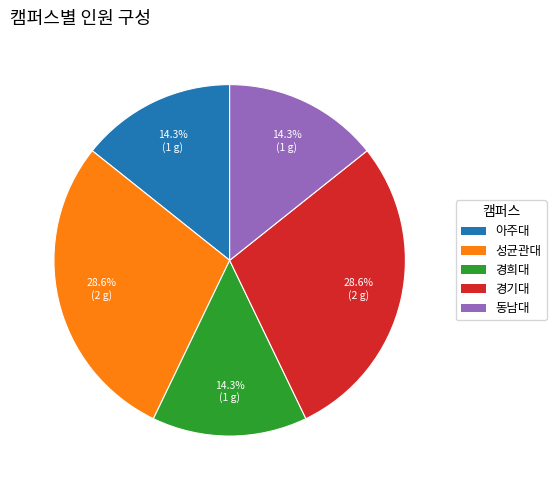

To the nearest percent, what is the combined percentage of 아주대 and 경기대?

43%